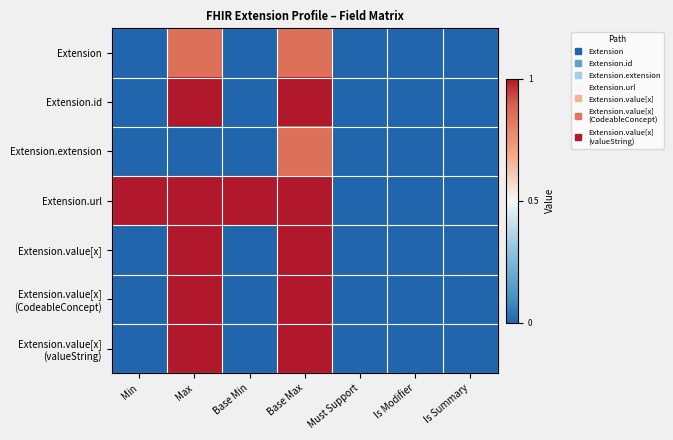

Count the number of data series in this chart.

7